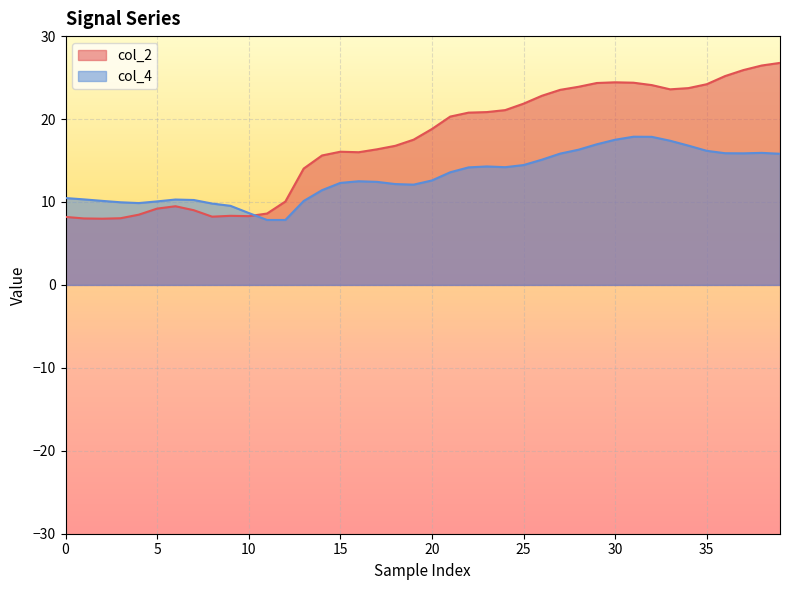

List the series in order of their overall mean, highest first.

col_2, col_4